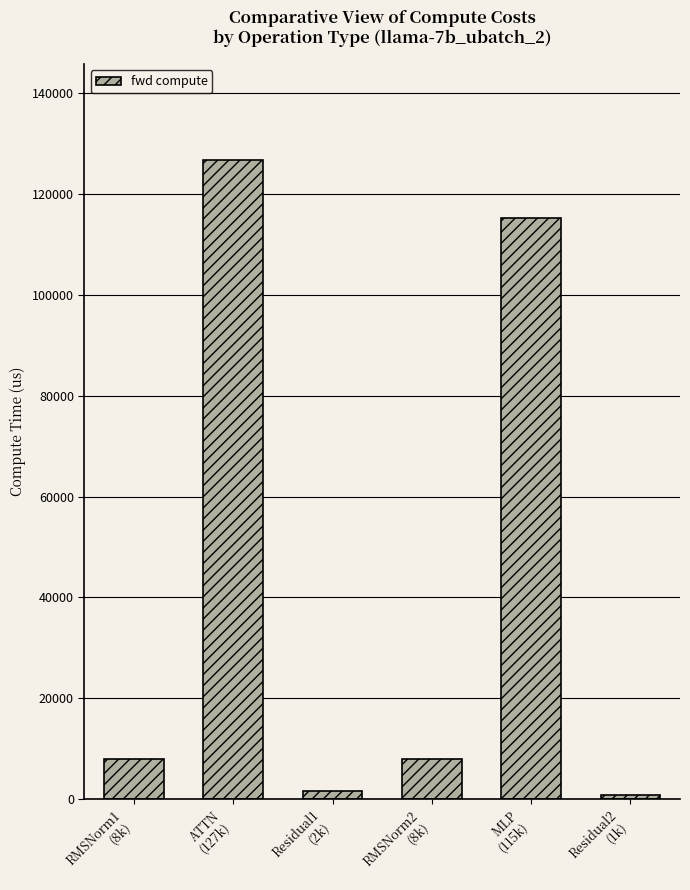

What is the difference between the maximum and minimum values?

125893.0